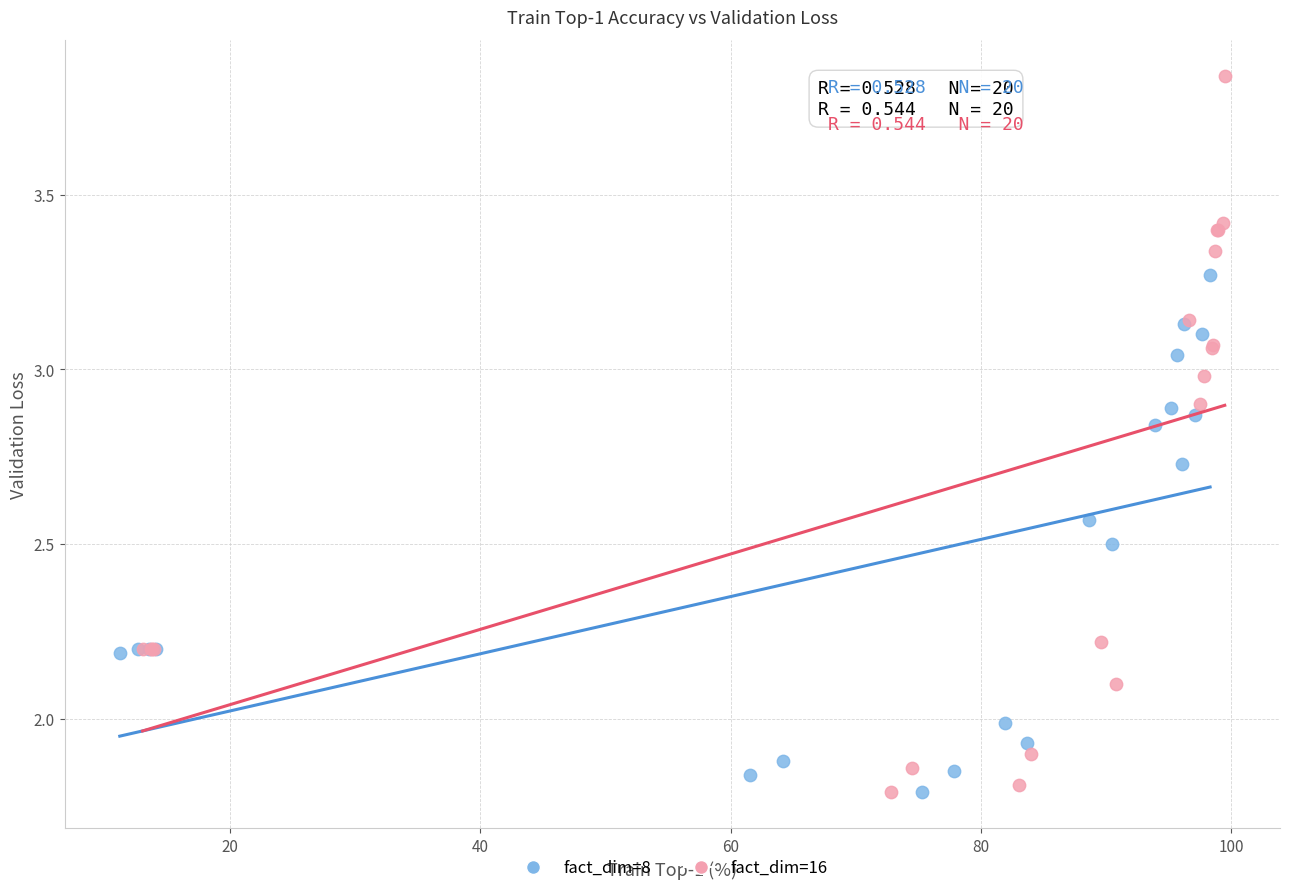

What are all the series names shown in the legend?

fact_dim=8, fact_dim=16